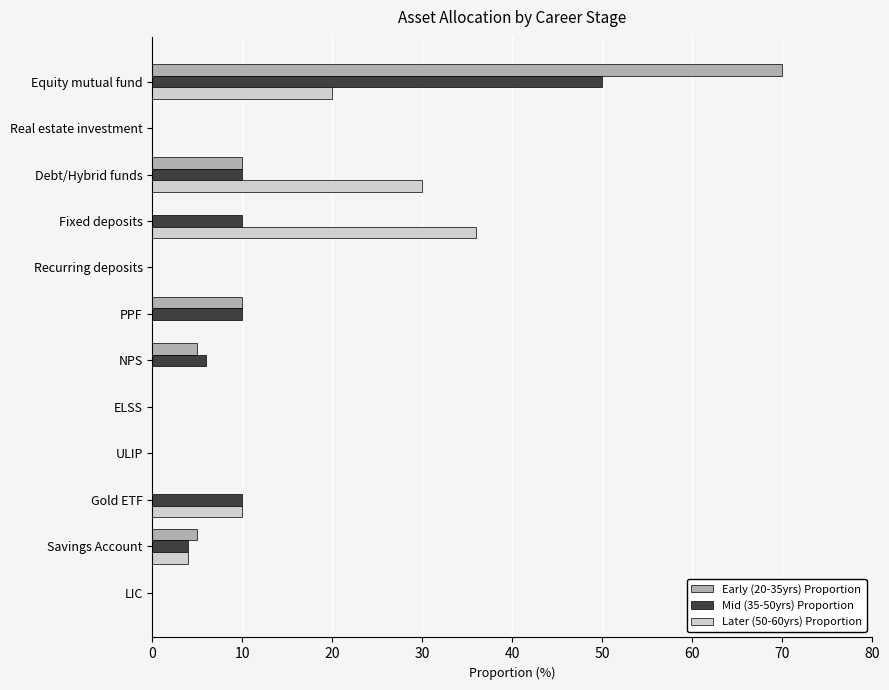

Count the number of categories in the chart.

12